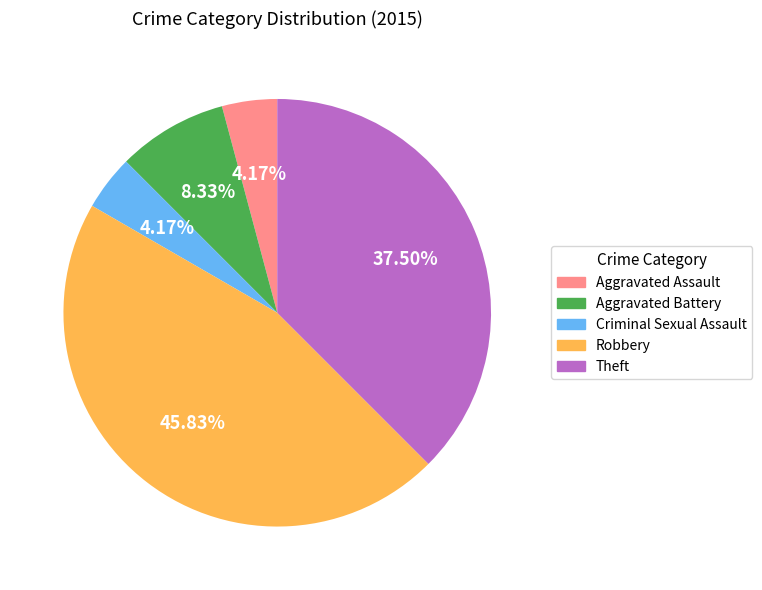

To the nearest percent, what is the difference between the largest and smallest slice percentages?

42%